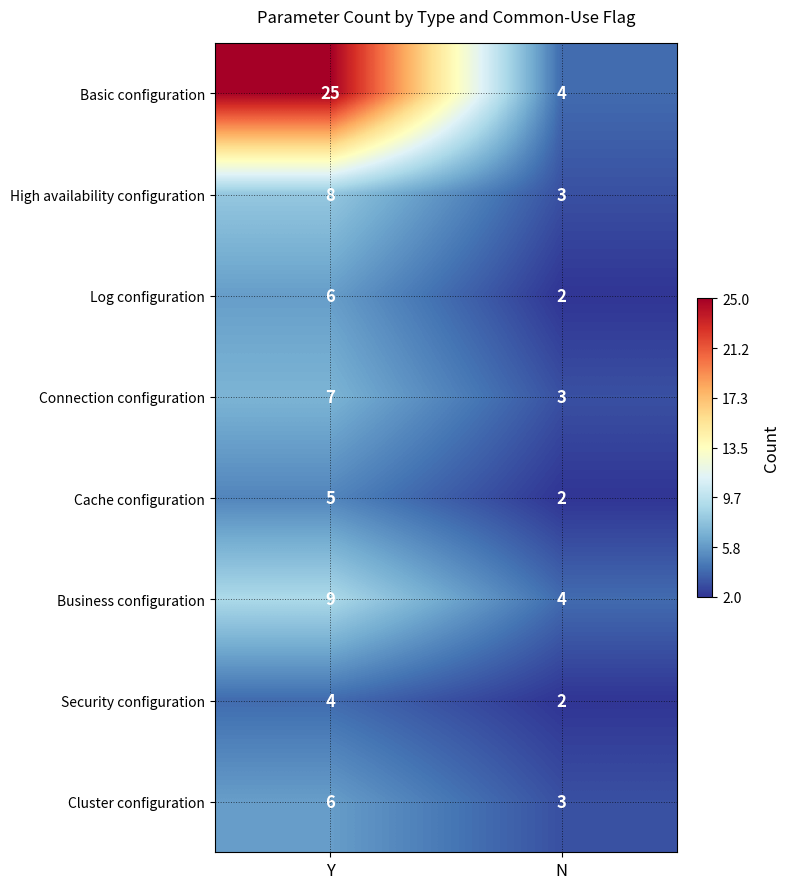

Where is Cluster configuration nearest to the value 4?

N